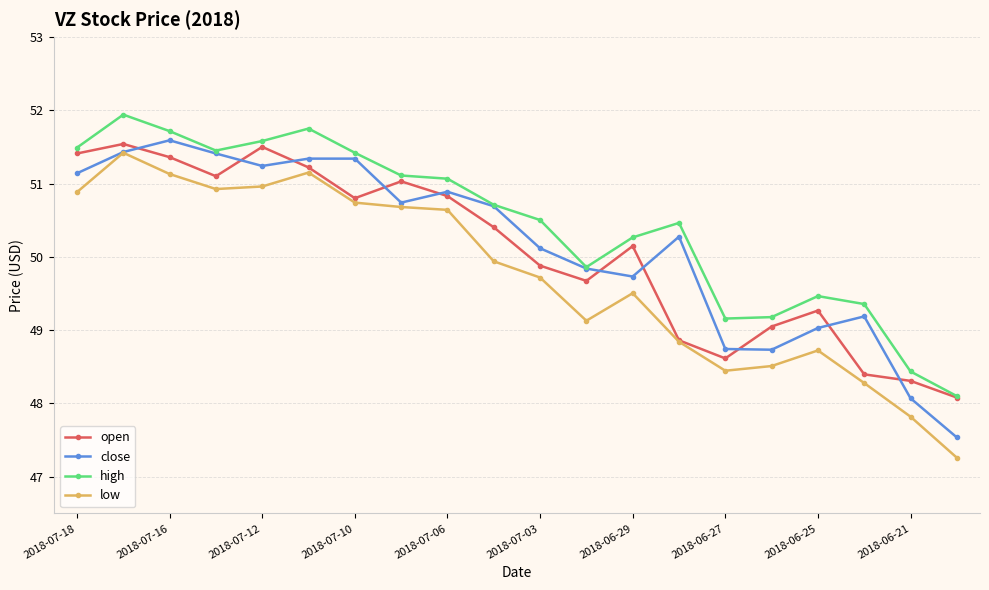

Which series has the widest spread of values?

low